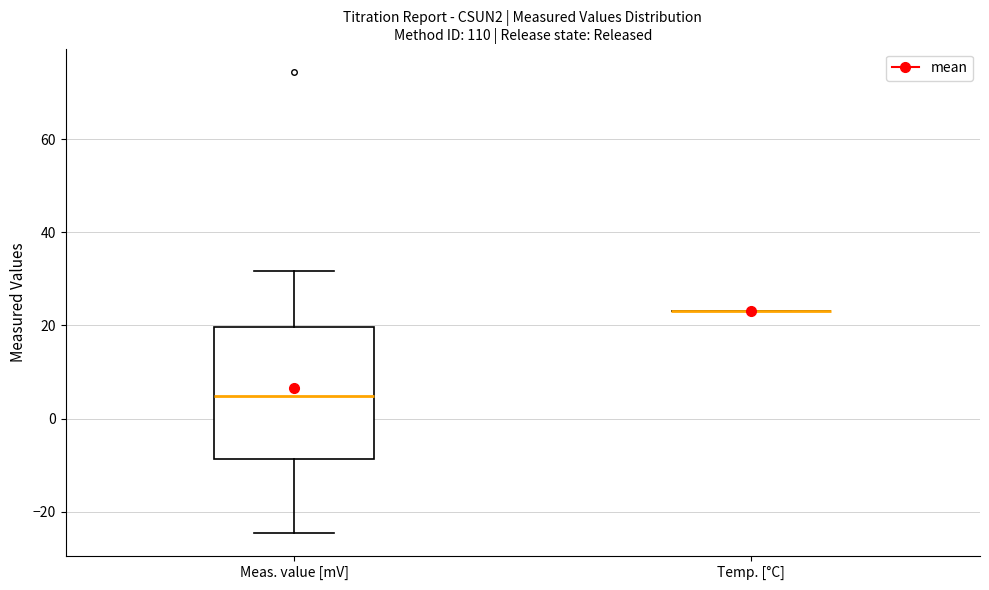

Reading left to right, read every box against the y-axis: the position of its median line, the range the box covers, and the ends of its whiskers. The values are not printed on the chart, so give them approximately, as read against the axis.

Meas. value [mV]: median 4, box -8 to 20, whiskers -24 to 32
Temp. [°C]: box collapsed to a line at 24, whiskers 24 to 24